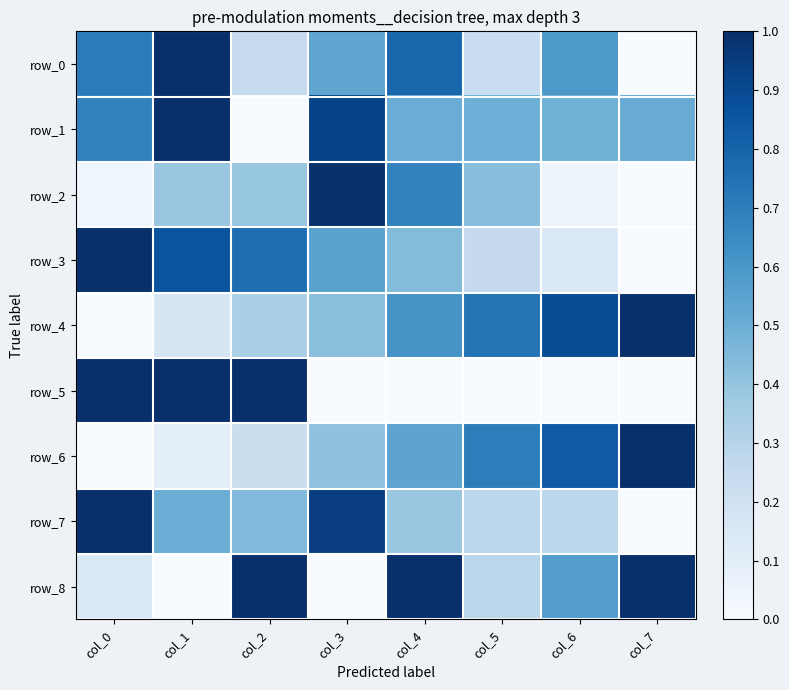

Reading left to right, list all the values displayed in this chart.

row_0: col_0=0.7	col_1=1.0	col_2=0.2	col_3=0.5	col_4=0.8	col_5=0.2	col_6=0.6	col_7=0.0
row_1: col_0=0.7	col_1=1.0	col_2=0.0	col_3=0.9	col_4=0.5	col_5=0.5	col_6=0.5	col_7=0.5
row_2: col_0=0.0	col_1=0.4	col_2=0.4	col_3=1.0	col_4=0.7	col_5=0.4	col_6=0.1	col_7=0.0
row_3: col_0=1.0	col_1=0.9	col_2=0.8	col_3=0.5	col_4=0.4	col_5=0.3	col_6=0.1	col_7=0.0
row_4: col_0=0.0	col_1=0.2	col_2=0.3	col_3=0.4	col_4=0.6	col_5=0.7	col_6=0.9	col_7=1.0
row_5: col_0=1.0	col_1=1.0	col_2=1.0	col_3=0.0	col_4=0.0	col_5=0.0	col_6=0.0	col_7=0.0
row_6: col_0=0.0	col_1=0.1	col_2=0.2	col_3=0.4	col_4=0.5	col_5=0.7	col_6=0.8	col_7=1.0
row_7: col_0=1.0	col_1=0.5	col_2=0.4	col_3=0.9	col_4=0.4	col_5=0.3	col_6=0.3	col_7=0.0
row_8: col_0=0.1	col_1=0.0	col_2=1.0	col_3=0.0	col_4=1.0	col_5=0.3	col_6=0.6	col_7=1.0